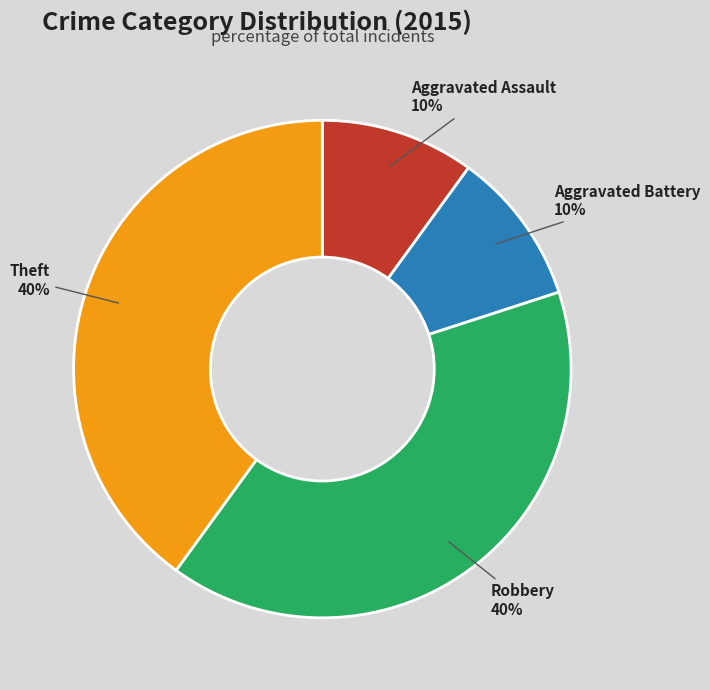

Does any single category account for the majority?

No